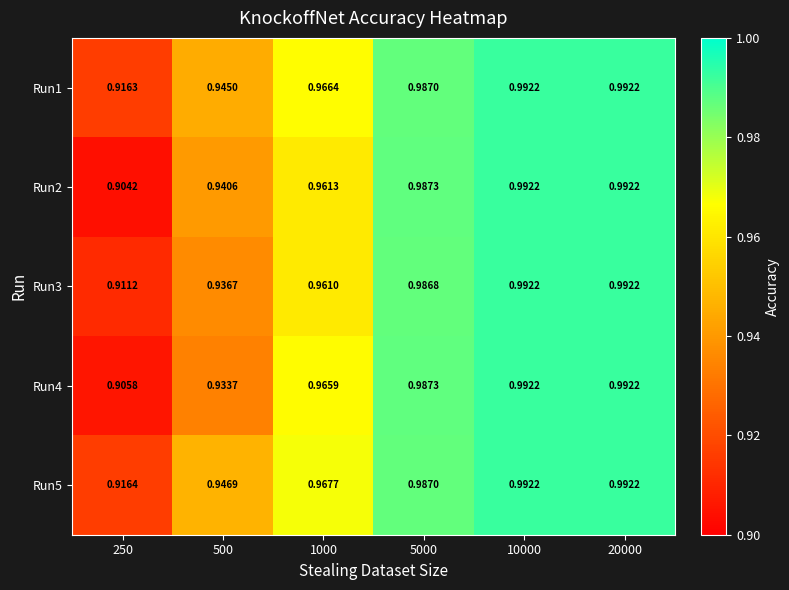

Is the value of Run4 at 250 greater than the value of Run2 at 1000?

No